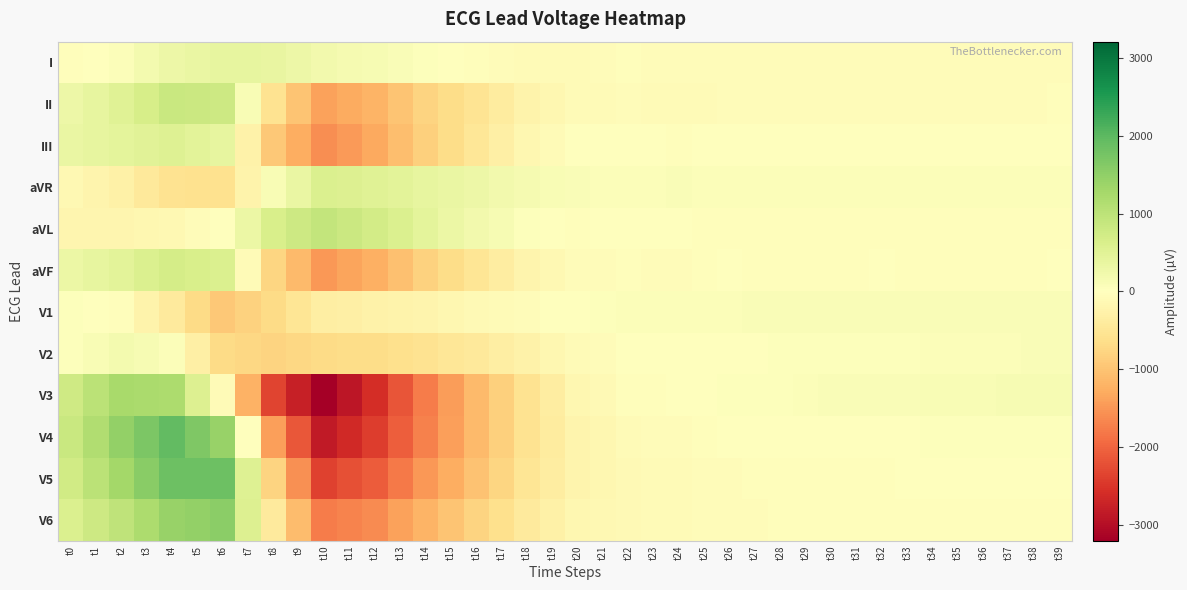

Reading right to left, what are all the values shown in this chart?

I: t39=-58	t38=-58	t37=-63	t36=-68	t35=-68	t34=-68	t33=-68	t32=-68	t31=-63	t30=-58	t29=-58	t28=-58	t27=-63	t26=-68	t25=-68	t24=-68	t23=-58	t22=-48	t21=-63	t20=-78	t19=-78	t18=-78	t17=-63	t16=-48	t15=-9	t14=29	t13=82	t12=136	t11=175	t10=214	t9=287	t8=361	t7=380	t6=400	t5=346	t4=292	t3=180	t2=68	t1=14	t0=-39
II: t39=-48	t38=-58	t37=-63	t36=-68	t35=-68	t34=-68	t33=-63	t32=-58	t31=-58	t30=-58	t29=-58	t28=-58	t27=-58	t26=-58	t25=-78	t24=-97	t23=-82	t22=-68	t21=-82	t20=-97	t19=-170	t18=-244	t17=-385	t16=-527	t15=-663	t14=-800	t13=-990	t12=-1180	t11=-1283	t10=-1385	t9=-980	t8=-575	t7=107	t6=790	t5=814	t4=839	t3=673	t2=507	t1=400	t0=292
III: t39=9	t38=0	t37=0	t36=0	t35=0	t34=0	t33=4	t32=9	t31=4	t30=0	t29=0	t28=0	t27=4	t26=9	t25=-9	t24=-29	t23=-24	t22=-19	t21=-19	t20=-19	t19=-92	t18=-165	t17=-322	t16=-478	t15=-653	t14=-829	t13=-1073	t12=-1317	t11=-1459	t10=-1600	t9=-1268	t8=-936	t7=-273	t6=390	t5=468	t4=546	t3=492	t2=439	t1=385	t0=331
aVR: t39=53	t38=58	t37=63	t36=68	t35=68	t34=68	t33=65	t32=63	t31=61	t30=58	t29=58	t28=58	t27=61	t26=63	t25=73	t24=82	t23=70	t22=58	t21=73	t20=87	t19=124	t18=161	t17=224	t16=287	t15=336	t14=385	t13=453	t12=522	t11=553	t10=585	t9=346	t8=107	t7=-244	t6=-595	t5=-580	t4=-566	t3=-427	t2=-287	t1=-207	t0=-126
aVL: t39=-34	t38=-29	t37=-31	t36=-34	t35=-34	t34=-34	t33=-36	t32=-39	t31=-34	t30=-29	t29=-29	t28=-29	t27=-34	t26=-39	t25=-29	t24=-19	t23=-17	t22=-14	t21=-21	t20=-29	t19=7	t18=43	t17=129	t16=214	t15=322	t14=429	t13=578	t12=727	t11=817	t10=907	t9=778	t8=649	t7=326	t6=4	t5=-61	t4=-126	t3=-156	t2=-185	t1=-185	t0=-185
aVF: t39=-19	t38=-29	t37=-31	t36=-34	t35=-34	t34=-34	t33=-29	t32=-24	t31=-26	t30=-29	t29=-29	t28=-29	t27=-26	t26=-24	t25=-43	t24=-63	t23=-53	t22=-43	t21=-51	t20=-58	t19=-131	t18=-204	t17=-353	t16=-502	t15=-658	t14=-814	t13=-1032	t12=-1249	t11=-1371	t10=-1493	t9=-1124	t8=-756	t7=-82	t6=590	t5=641	t4=692	t3=583	t2=473	t1=392	t0=312
V1: t39=97	t38=97	t37=97	t36=97	t35=97	t34=97	t33=97	t32=97	t31=97	t30=97	t29=92	t28=87	t27=78	t26=68	t25=68	t24=68	t23=63	t22=58	t21=39	t20=19	t19=-24	t18=-68	t17=-92	t16=-117	t15=-165	t14=-214	t13=-244	t12=-273	t11=-302	t10=-331	t9=-507	t8=-683	t7=-814	t6=-946	t5=-683	t4=-419	t3=-229	t2=-39	t1=0	t0=39
V2: t39=78	t38=78	t37=73	t36=68	t35=63	t34=58	t33=48	t32=39	t31=39	t30=39	t29=34	t28=29	t27=19	t26=9	t25=9	t24=9	t23=0	t22=-9	t21=-53	t20=-97	t19=-175	t18=-253	t17=-341	t16=-429	t15=-492	t14=-556	t13=-605	t12=-653	t11=-673	t10=-692	t9=-741	t8=-790	t7=-736	t6=-683	t5=-307	t4=68	t3=126	t2=185	t1=117	t0=48
V3: t39=146	t38=136	t37=126	t36=117	t35=112	t34=107	t33=92	t32=78	t31=78	t30=78	t29=63	t28=48	t27=39	t26=29	t25=4	t24=-19	t23=-29	t22=-39	t21=-107	t20=-175	t19=-366	t18=-556	t17=-839	t16=-1122	t15=-1449	t14=-1776	t13=-2181	t12=-2586	t11=-2898	t10=-3211	t9=-2781	t8=-2352	t7=-1215	t6=-78	t5=556	t4=1190	t3=1220	t2=1249	t1=1005	t0=761
V4: t39=48	t38=39	t37=34	t36=29	t35=29	t34=29	t33=19	t32=9	t31=0	t30=-9	t29=-9	t28=-9	t27=-14	t26=-19	t25=-39	t24=-58	t23=-73	t22=-87	t21=-151	t20=-214	t19=-390	t18=-566	t17=-844	t16=-1122	t15=-1415	t14=-1708	t13=-2064	t12=-2420	t11=-2640	t10=-2859	t9=-2137	t8=-1415	t7=4	t6=1424	t5=1678	t4=1932	t3=1698	t2=1464	t1=1146	t0=829
V5: t39=-9	t38=-19	t37=-19	t36=-19	t35=-19	t34=-19	t33=-24	t32=-29	t31=-29	t30=-29	t29=-29	t28=-29	t27=-43	t26=-58	t25=-68	t24=-78	t23=-97	t22=-117	t21=-165	t20=-214	t19=-366	t18=-517	t17=-766	t16=-1015	t15=-1259	t14=-1503	t13=-1795	t12=-2088	t11=-2225	t10=-2361	t9=-1576	t8=-790	t7=527	t6=1844	t5=1844	t4=1844	t3=1571	t2=1298	t1=1019	t0=741
V6: t39=-34	t38=-39	t37=-39	t36=-39	t35=-39	t34=-39	t33=-43	t32=-48	t31=-48	t30=-48	t29=-48	t28=-48	t27=-58	t26=-68	t25=-73	t24=-78	t23=-97	t22=-117	t21=-146	t20=-175	t19=-297	t18=-419	t17=-610	t16=-800	t15=-990	t14=-1180	t13=-1400	t12=-1620	t11=-1693	t10=-1766	t9=-1093	t8=-419	t7=561	t6=1542	t5=1473	t4=1405	t3=1190	t2=976	t1=780	t0=585